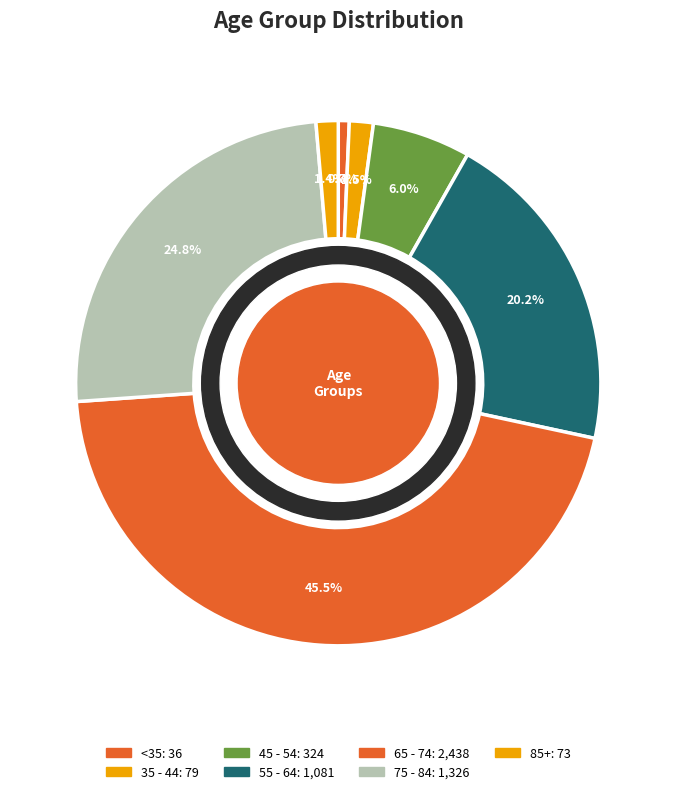

How many segments does this pie chart have?

7